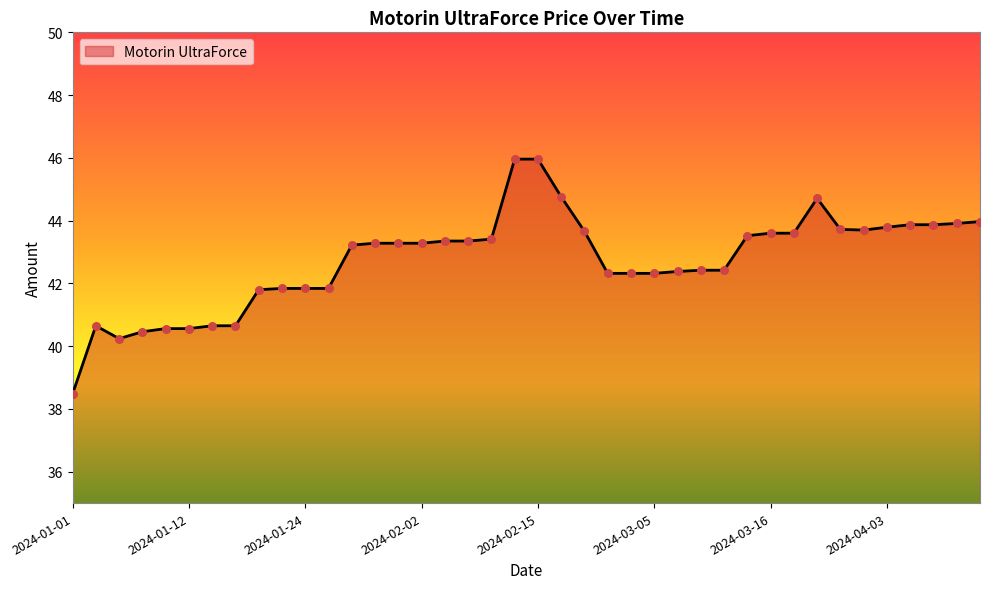

What is the maximum value shown in the chart?

46.0